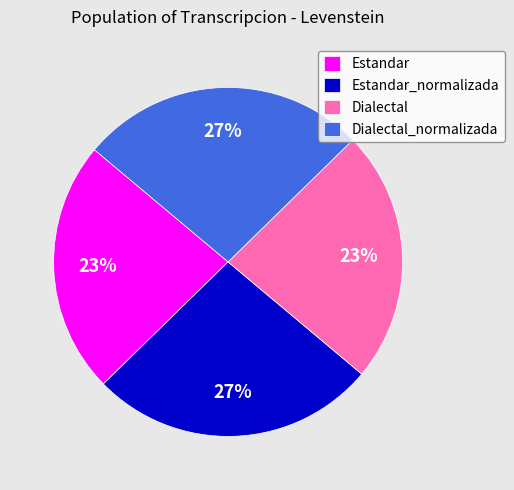

Approximately how many times larger is the value at Dialectal compared to Estandar?

1.0